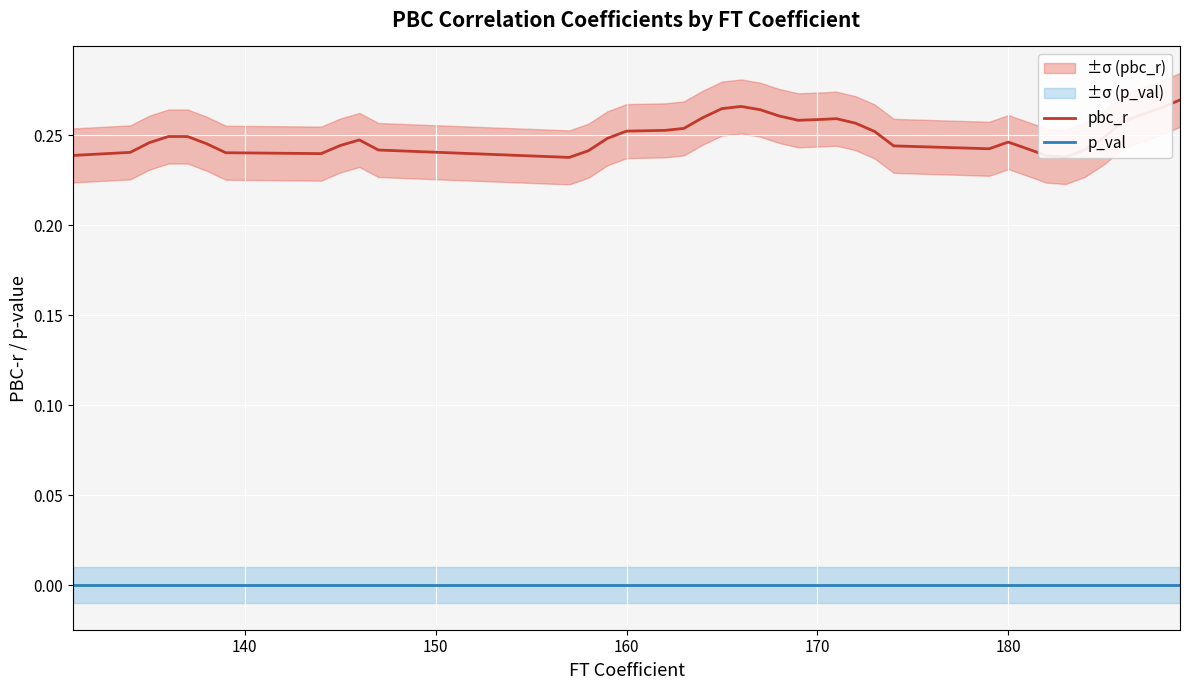

Is this an area chart (filled region under the line)?

No